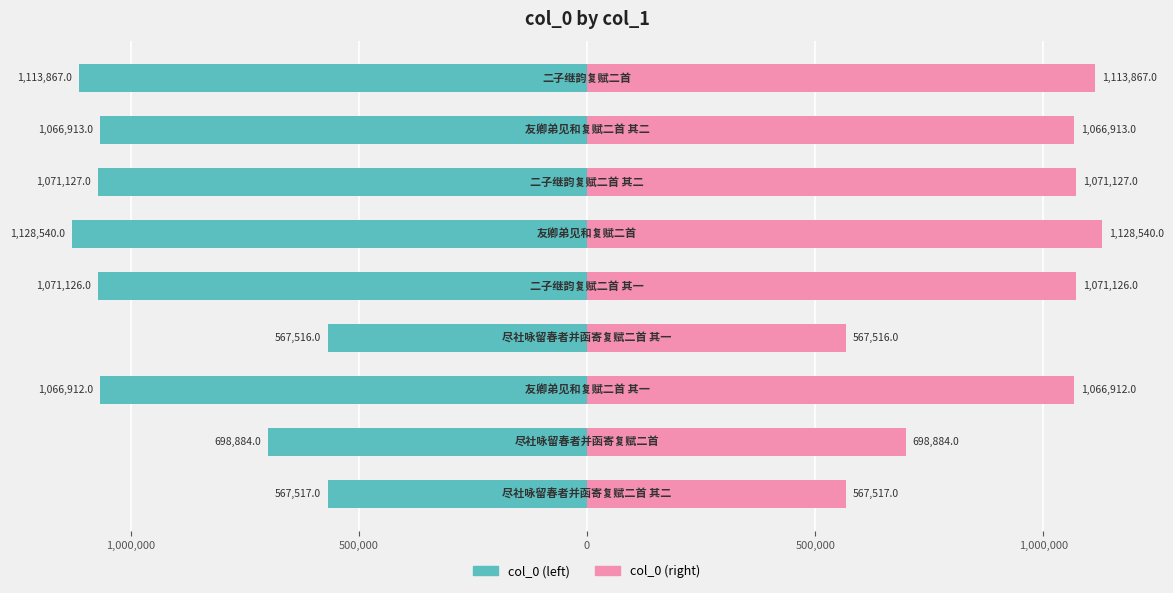

Between 500,000 and 500,000, which is larger?

500,000